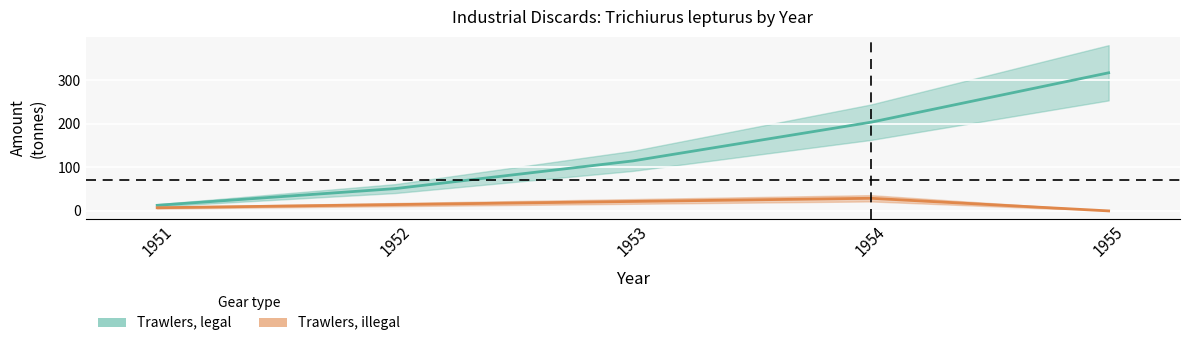

How many distinct data groups are displayed?

2